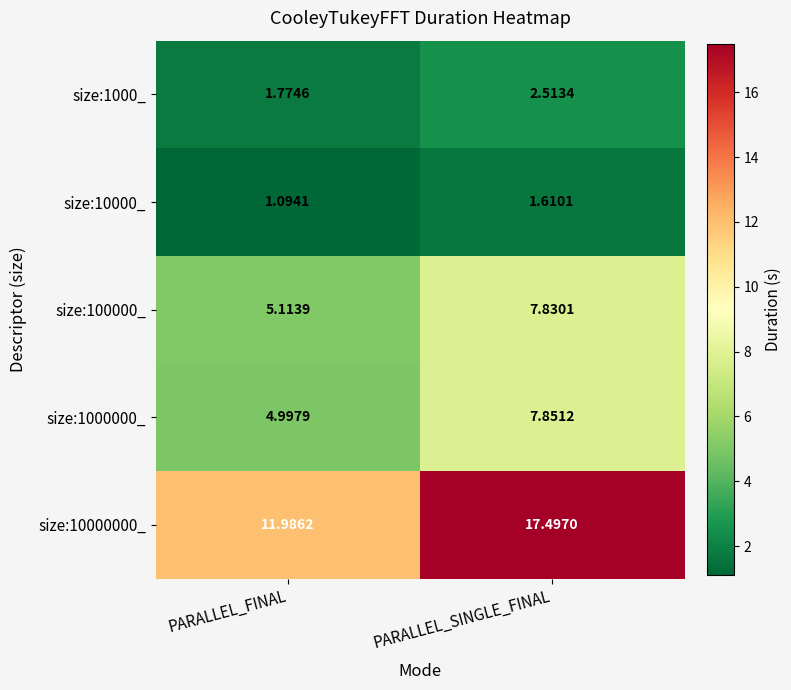

What is the total value across all series at PARALLEL_FINAL?

25.0